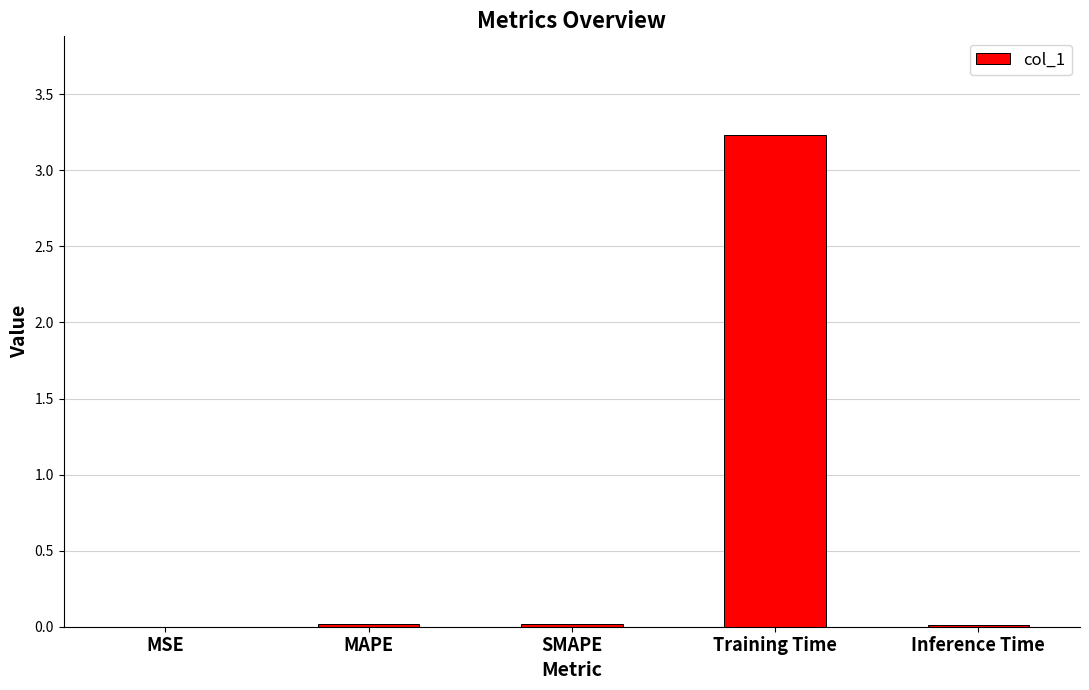

The chart shows a value of 0.0 at Inference Time. True or false?

True